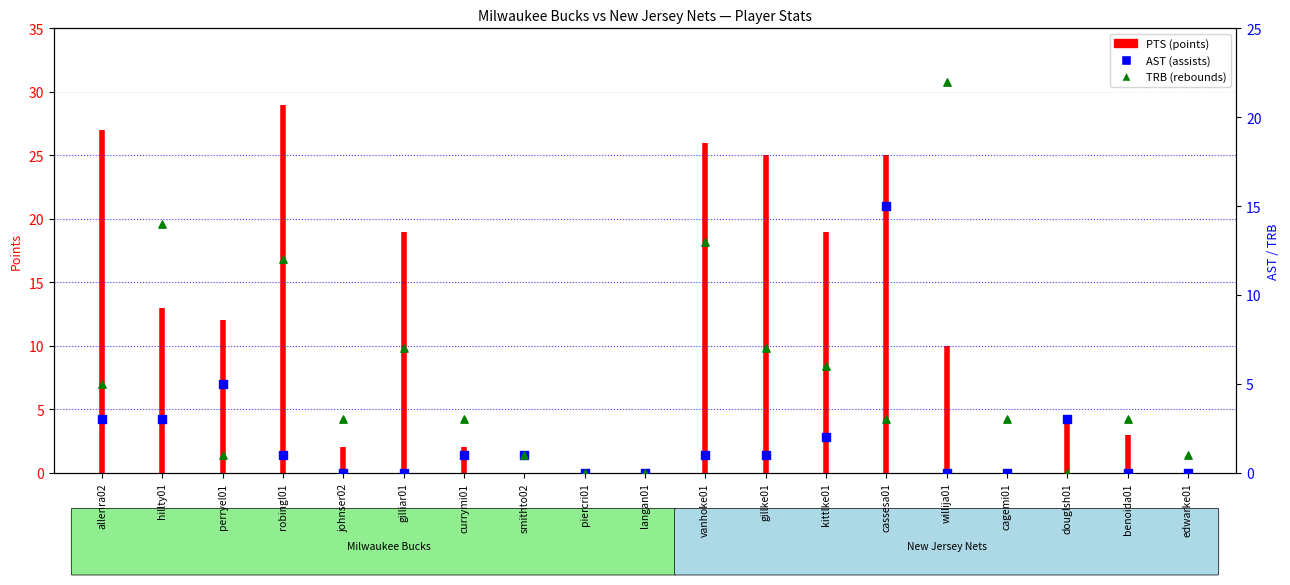

Is the value of TRB at hillty01 greater than the value of AST at cagemi01?

Yes